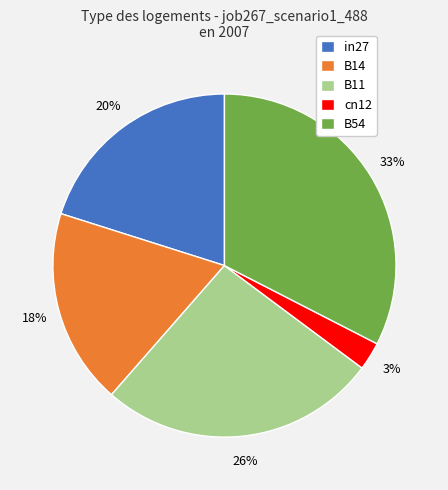

To the nearest percent, what is the difference between the largest and smallest slice percentages?

30%